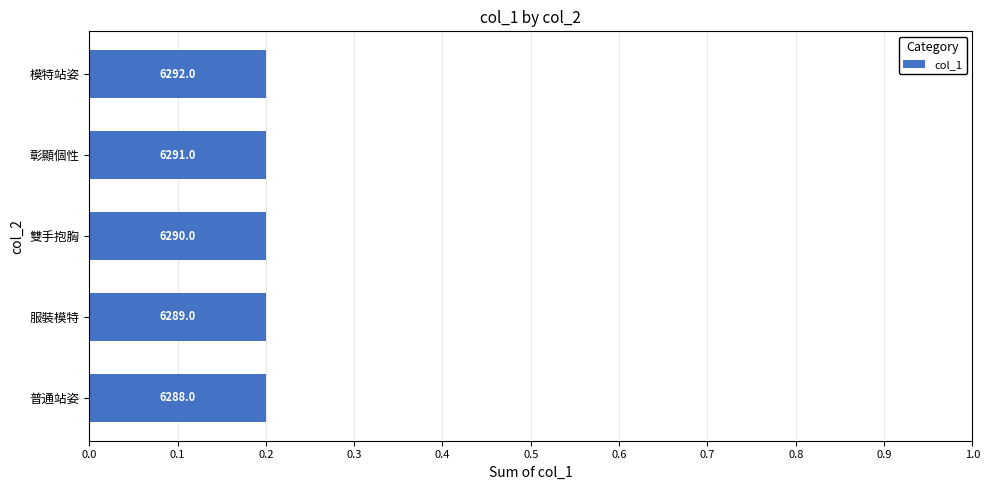

Are the bars horizontal?

Yes